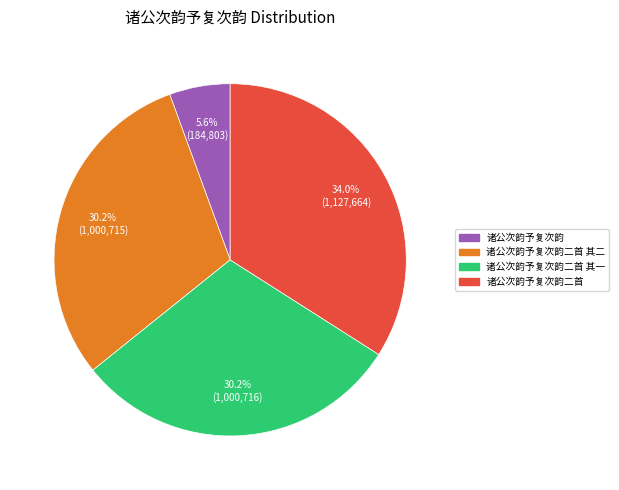

Does any single category account for the majority?

No